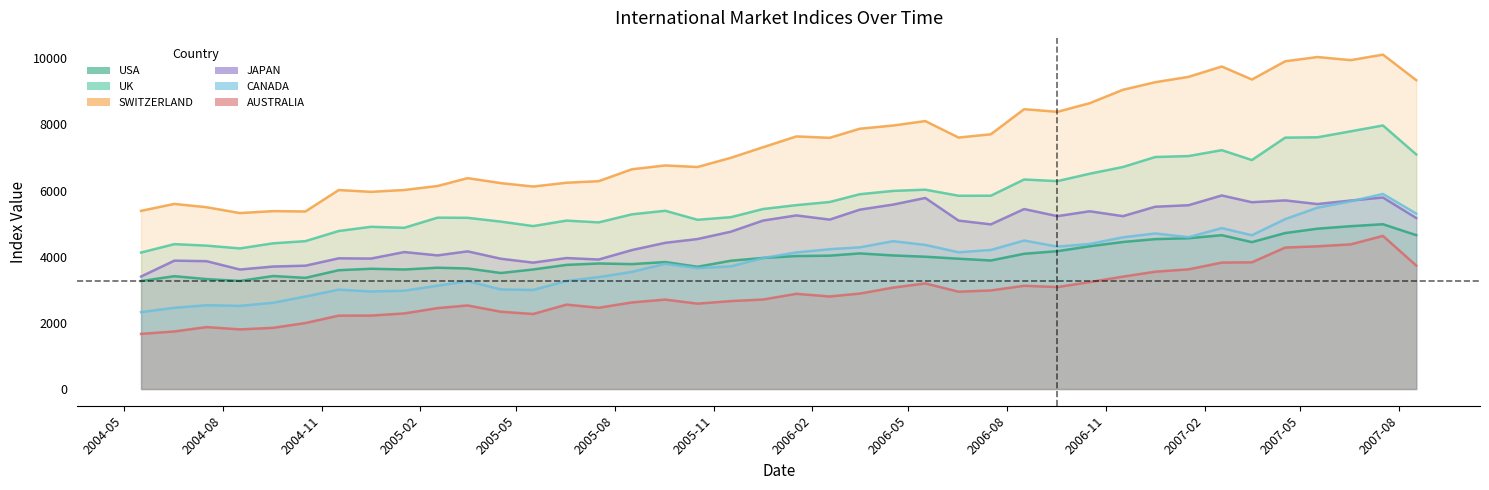

What position from the left is UK?

2